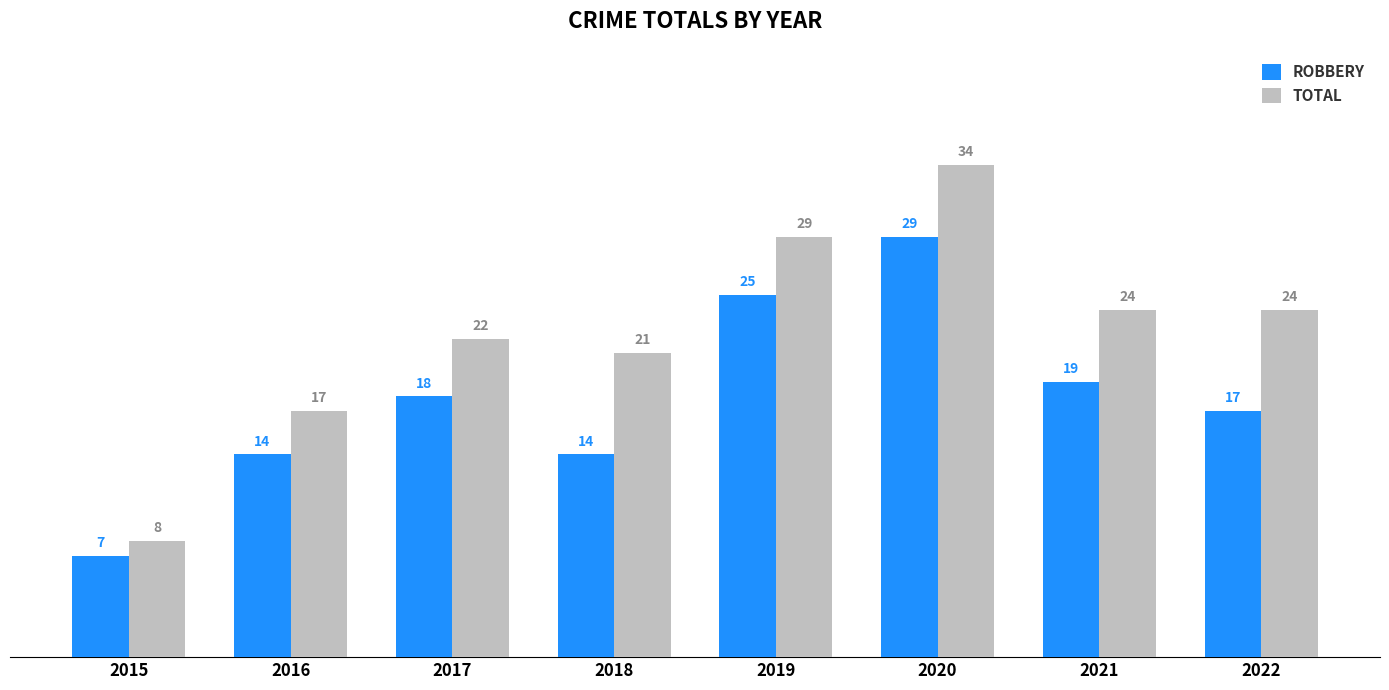

Which category has the lowest value across all series?

2015